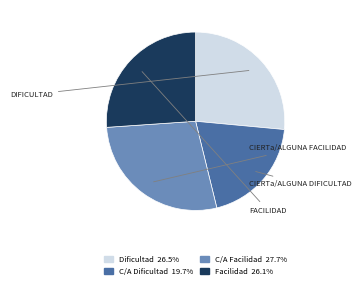

Does any single category account for the majority?

No